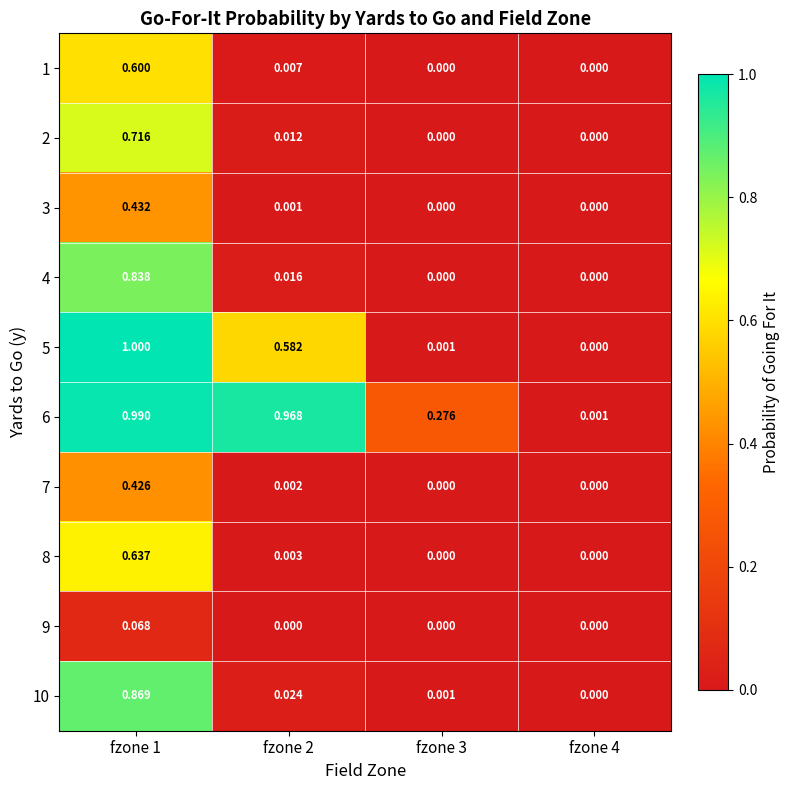

Is the value of 3 at fzone 4 greater than the value of 7 at fzone 2?

No